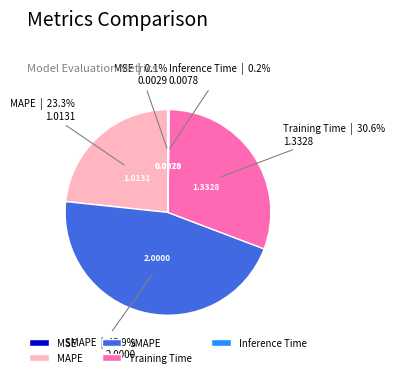

What is the ratio of the value at MAPE to the value at SMAPE?

0.5